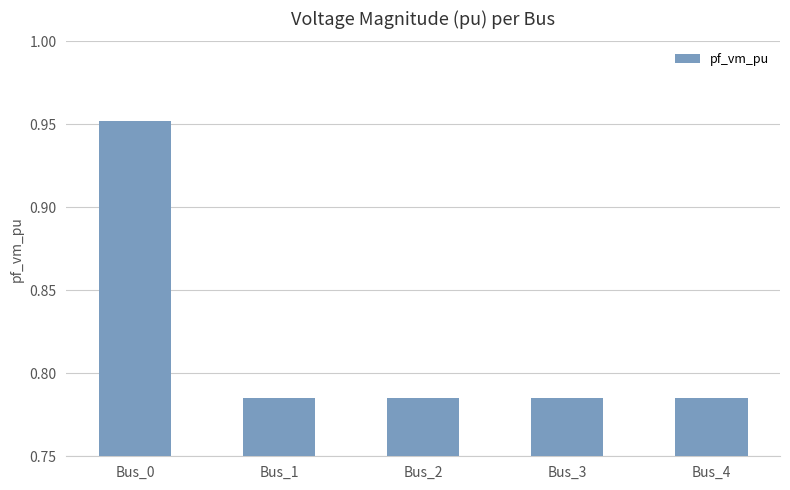

Does the chart contain stacked bars?

No